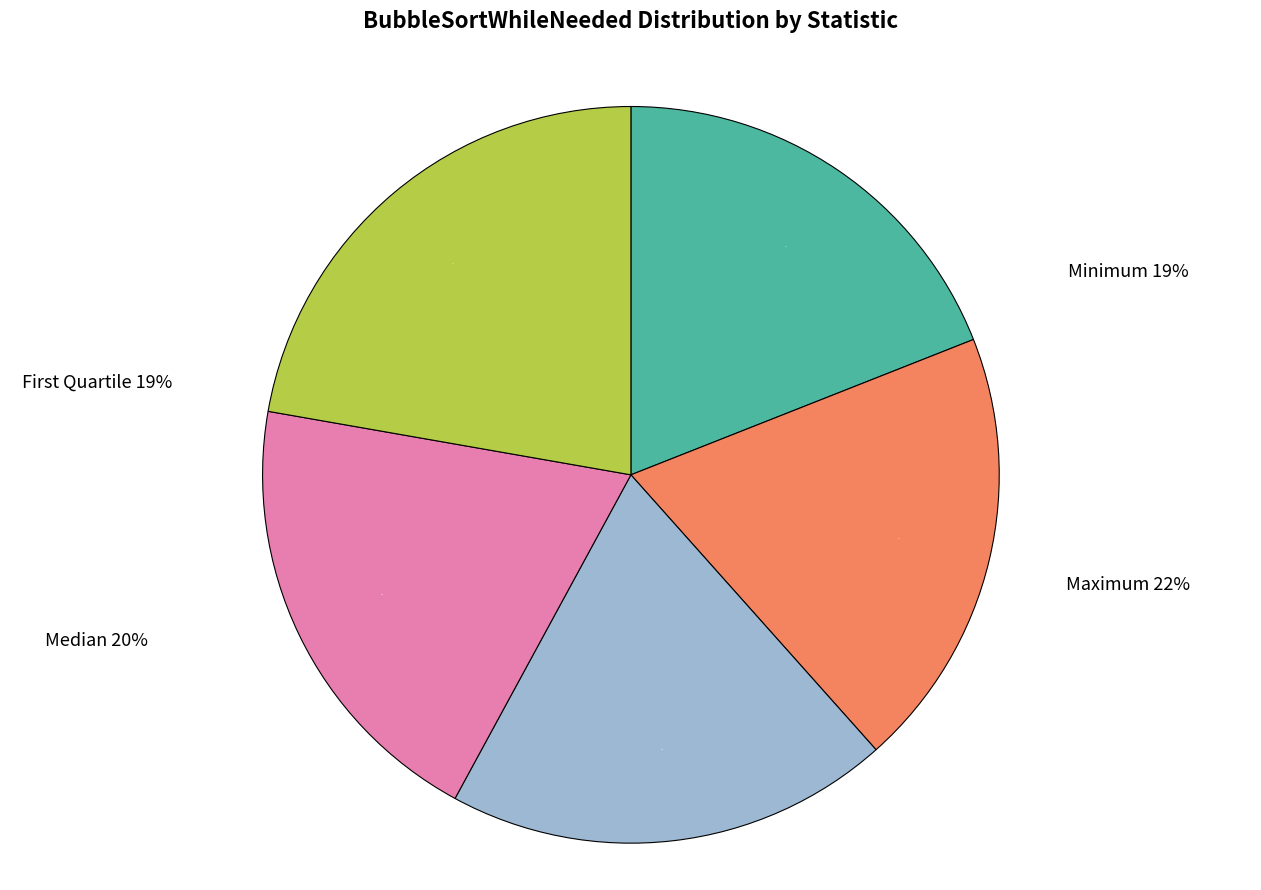

Is it true that Maximum is 22% of the pie?

True